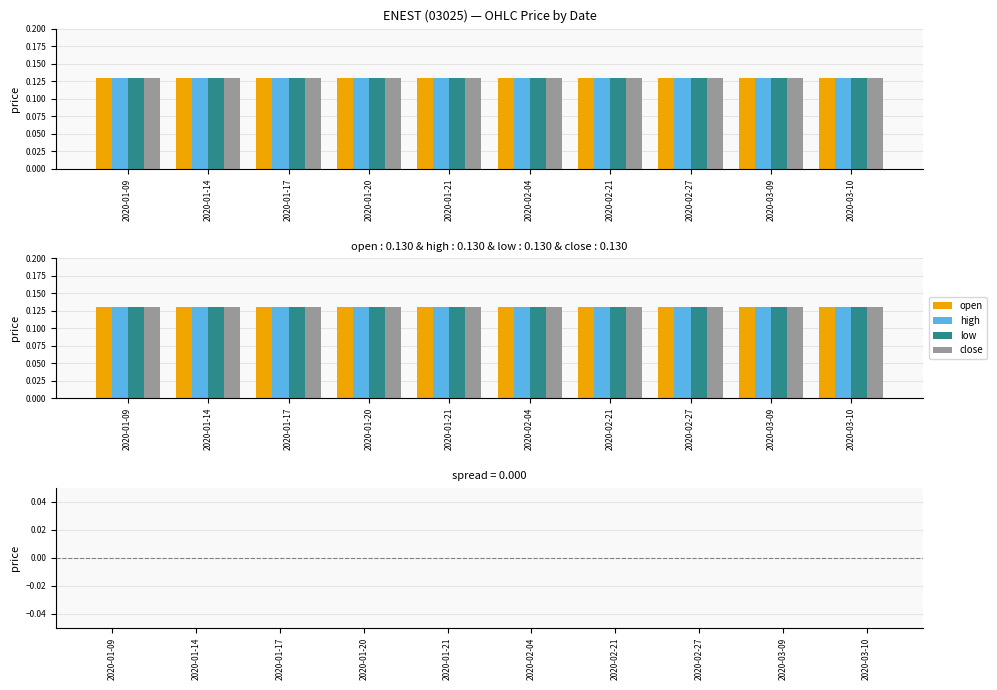

At which label is low closest to 0?

2020-01-09